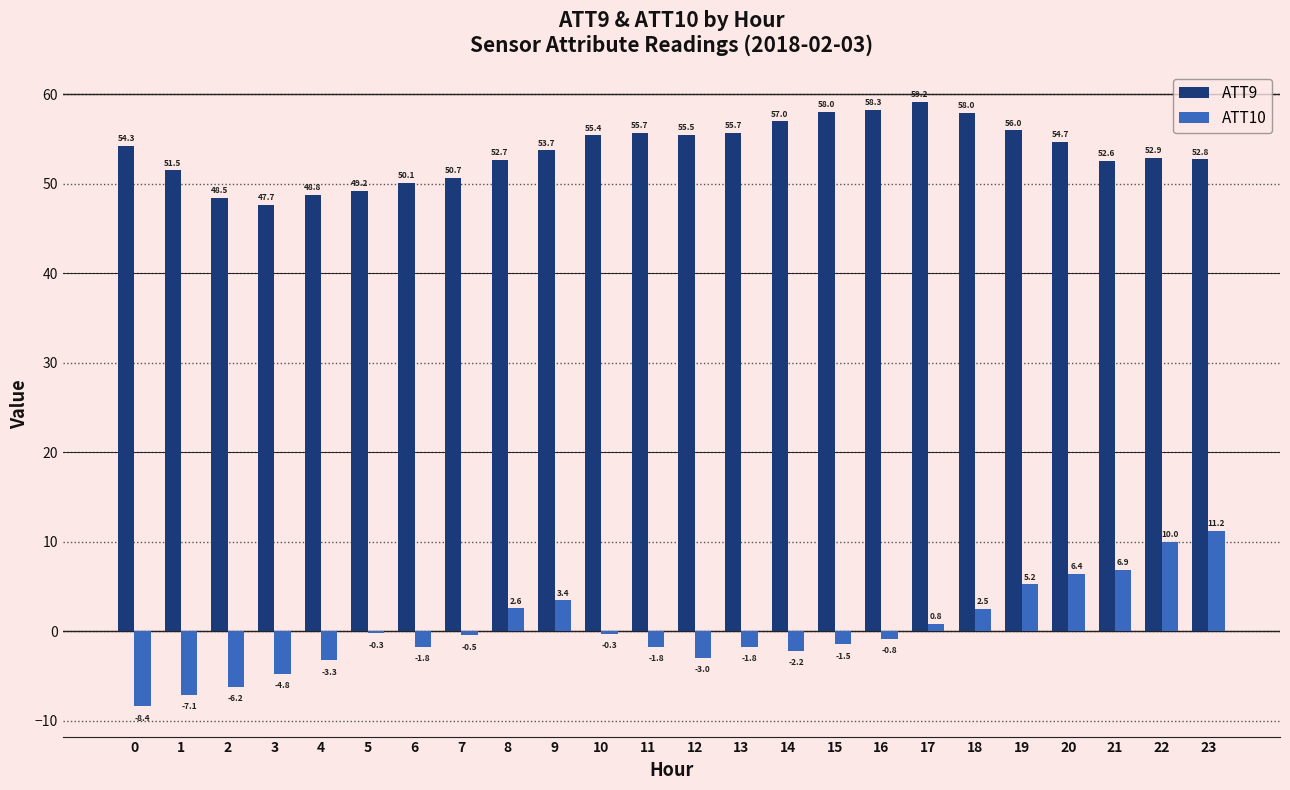

How many values in the ATT9 series exceed 54?

12